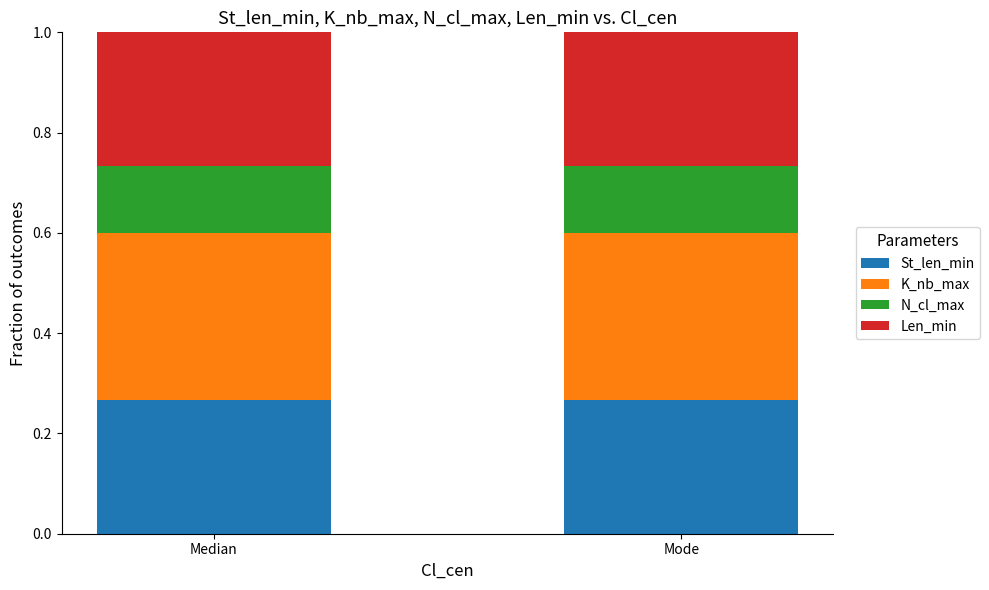

What is the total value across all series at Mode?

1.0